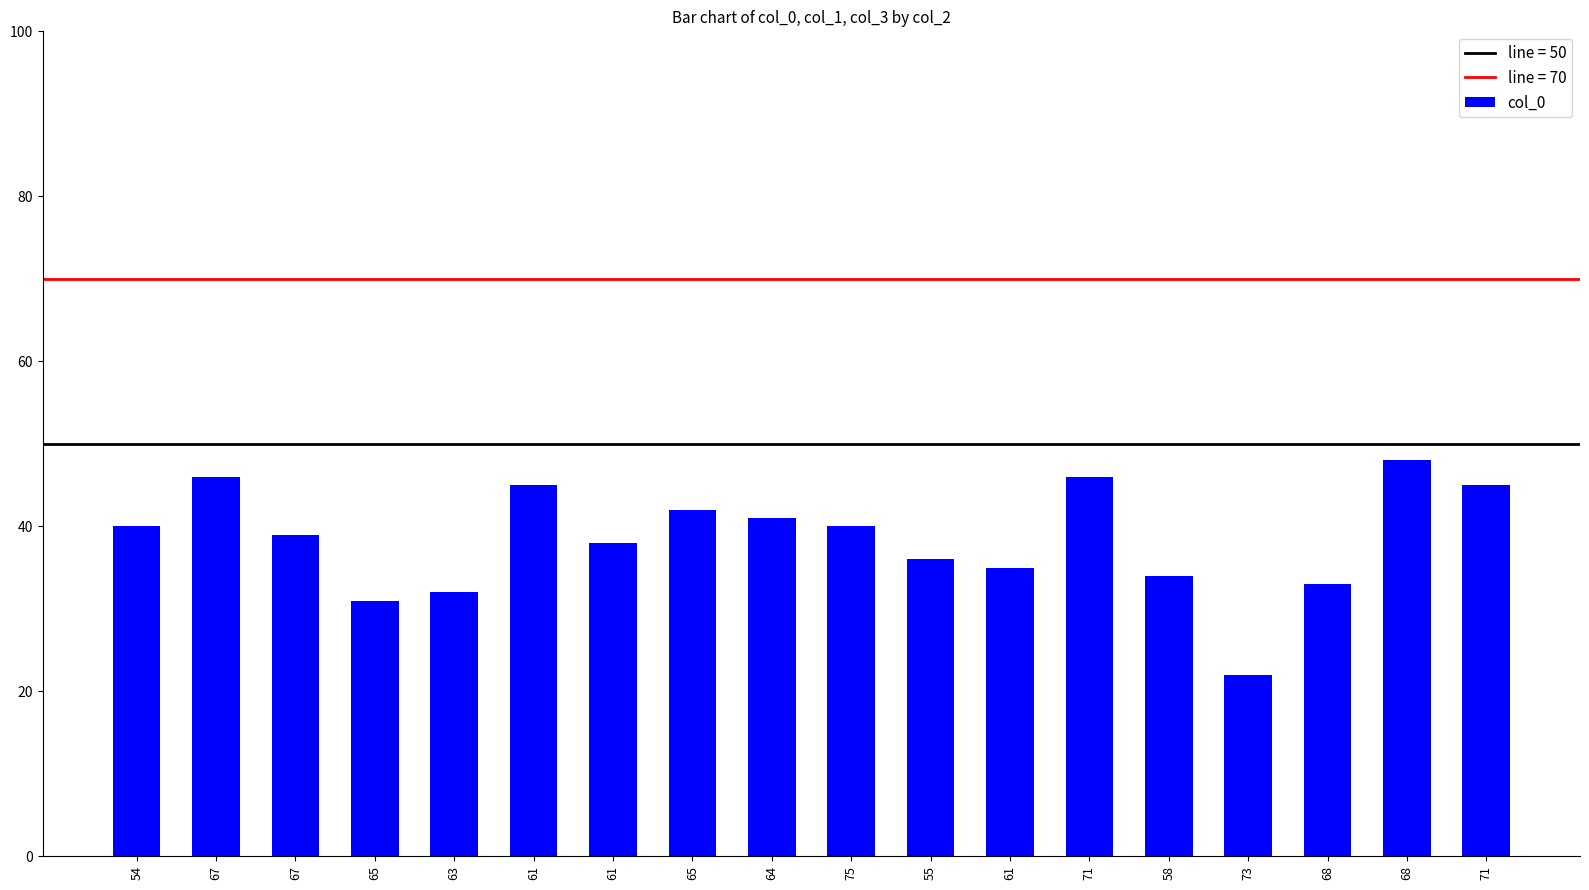

Are the bars horizontal?

No